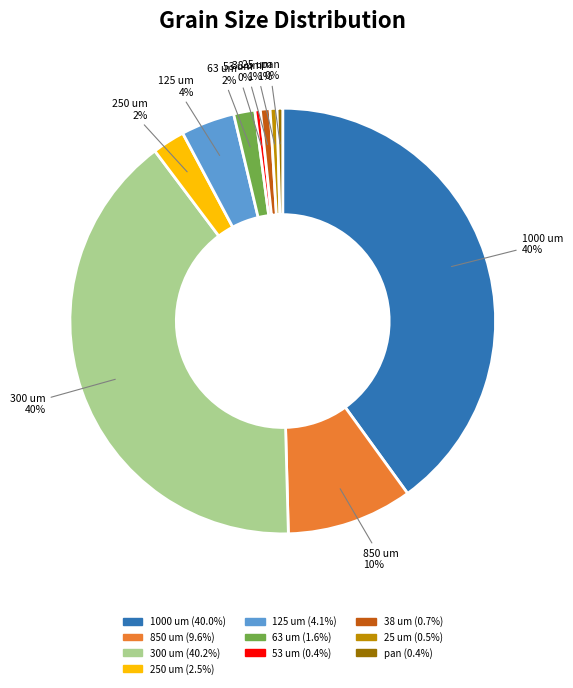

The 38 um slice represents 1% of the pie. True or false?

True